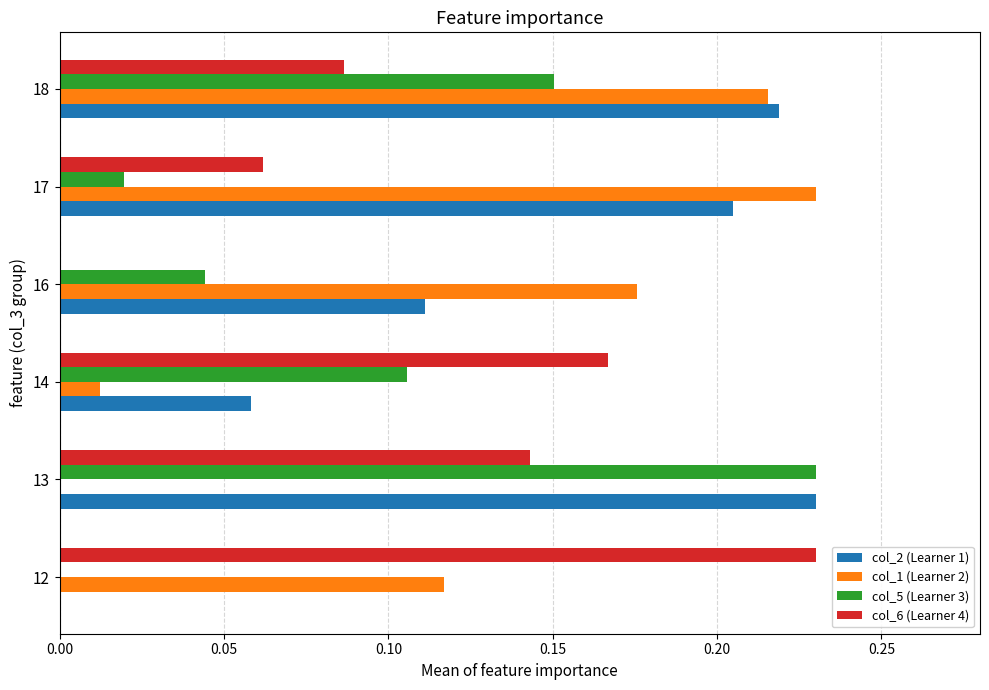

True or false: col_5 (Learner 3) has a value of 0.1 at 18.

False